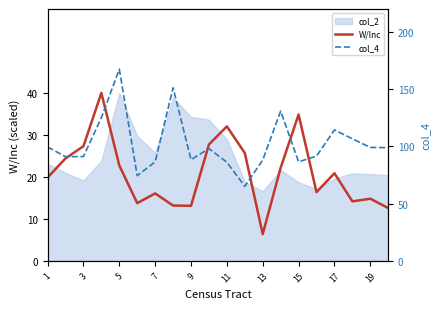

In W/Inc, how many points are higher than both neighbors (excluding endpoints)?

6